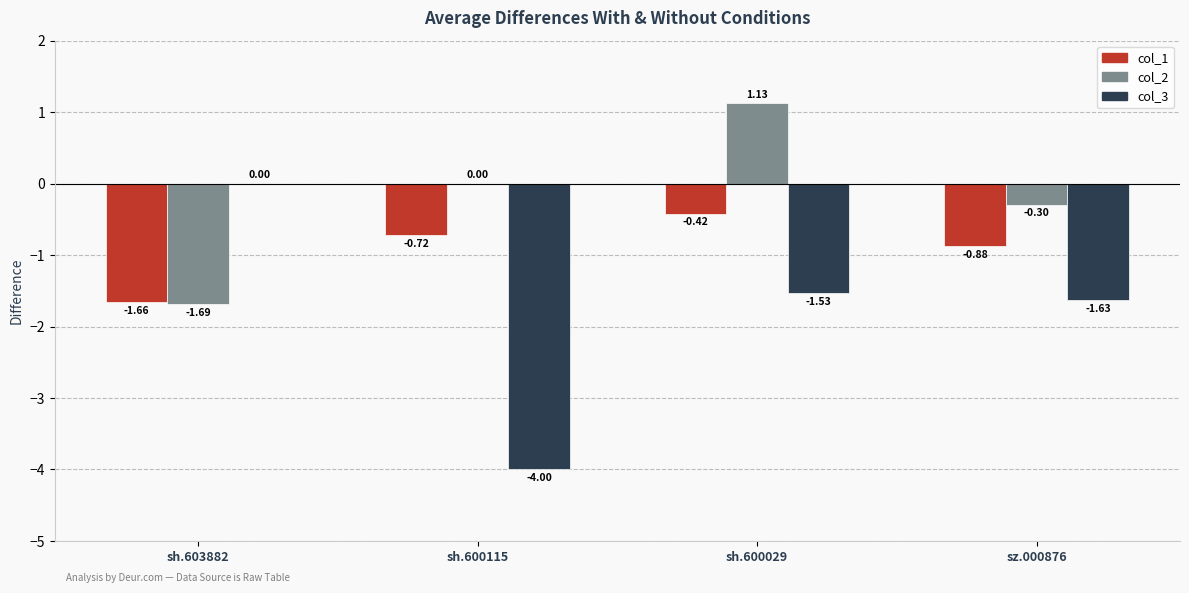

At which category is the sum across all series the highest?

sh.600029